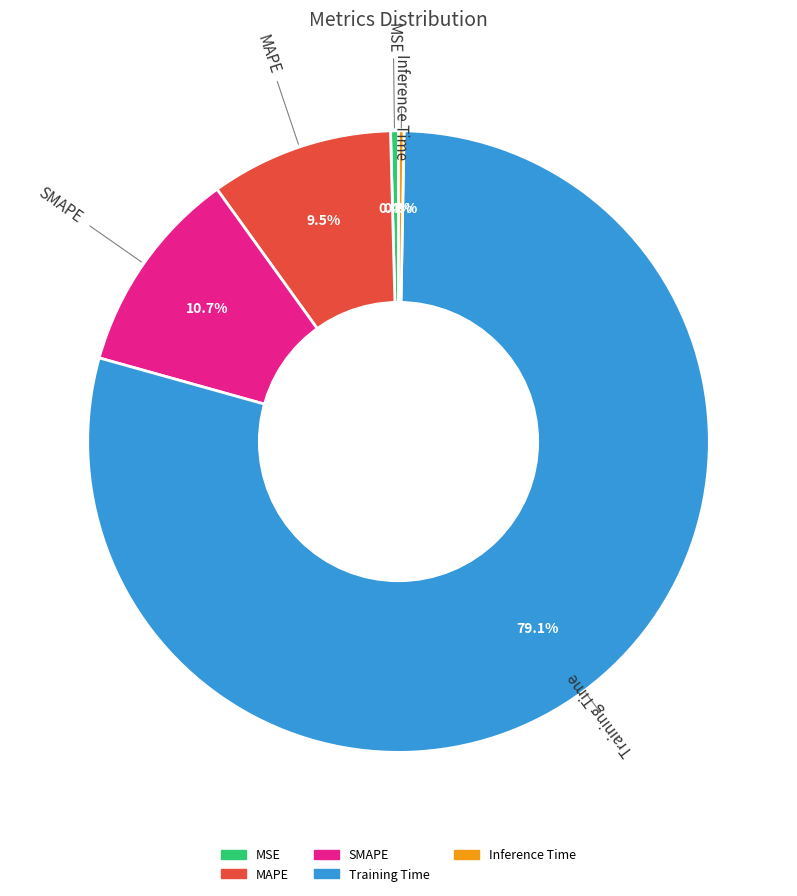

What is the largest slice in the pie chart?

Training Time